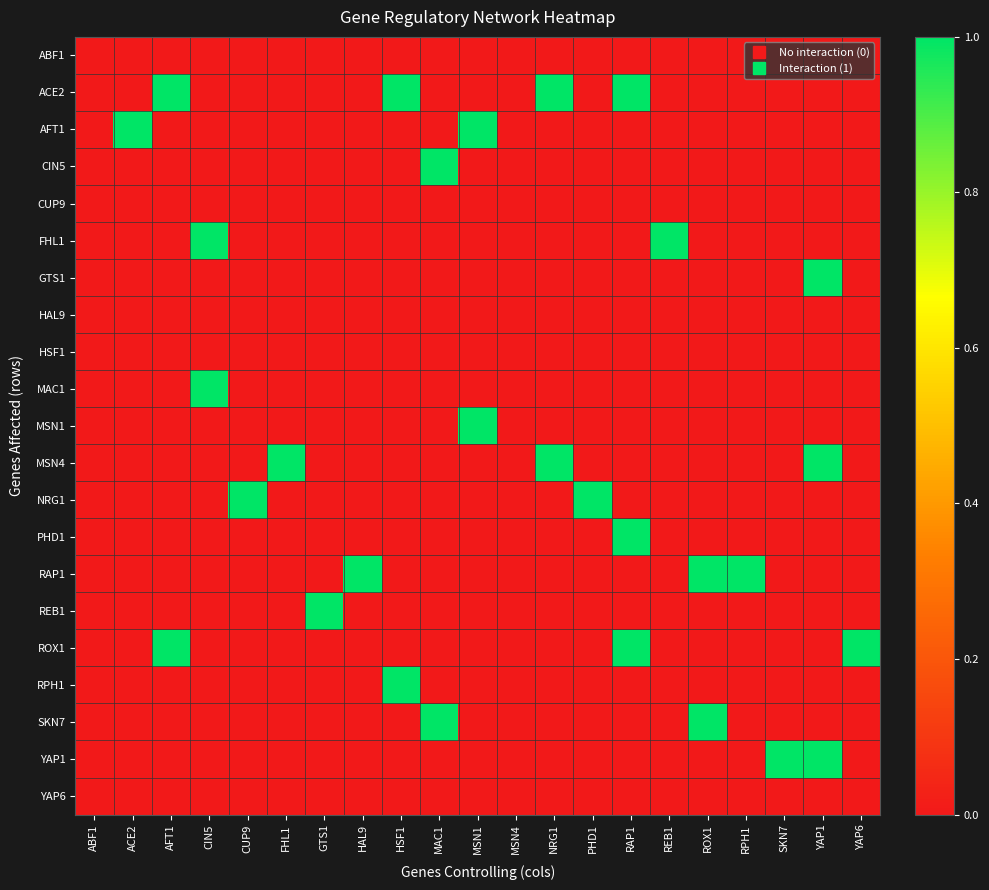

Rank the series by their maximum value, from lowest to highest.

ABF1, CUP9, HAL9, HSF1, YAP6, ACE2, AFT1, CIN5, FHL1, GTS1, MAC1, MSN1, MSN4, NRG1, PHD1, RAP1, REB1, ROX1, RPH1, SKN7, YAP1